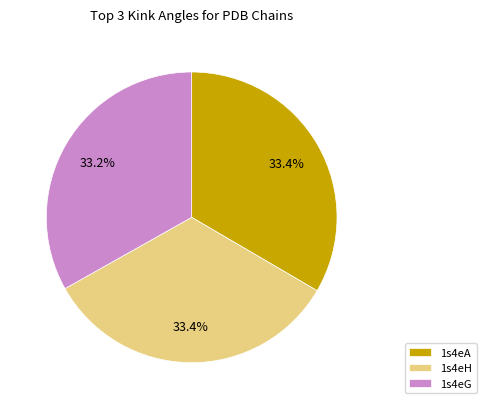

Is the sum of 1s4eG and 1s4eH greater than half?

Yes